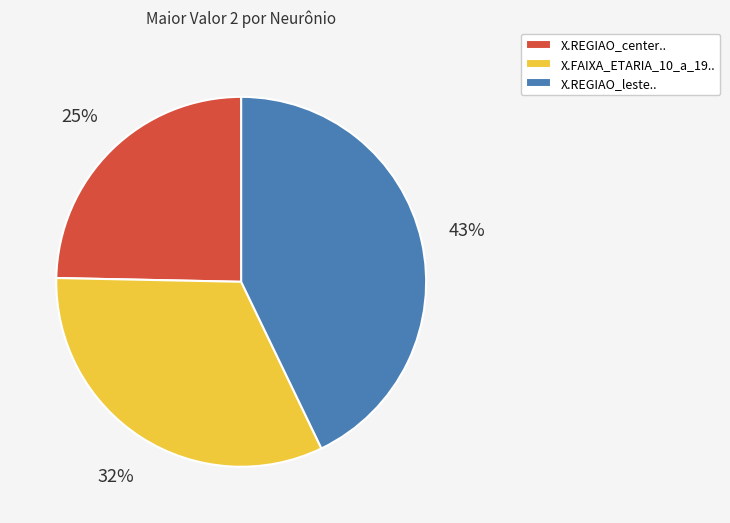

Between X.REGIAO_leste.. and X.FAIXA_ETARIA_10_a_19.., which is larger?

X.REGIAO_leste..